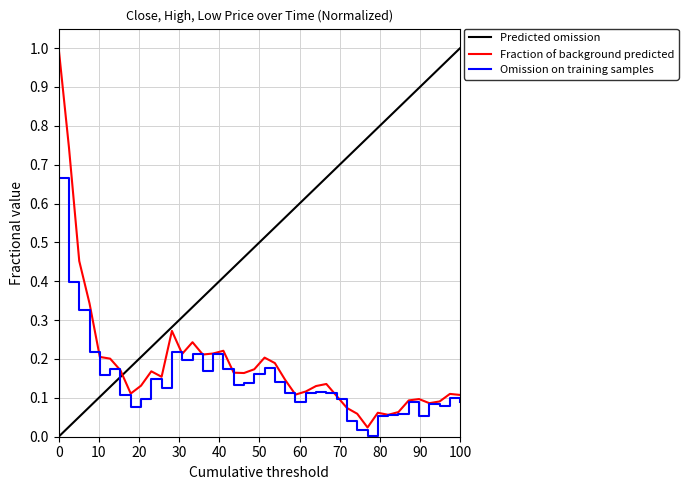

What is the highest value of the Fraction of background predicted series?

1.0